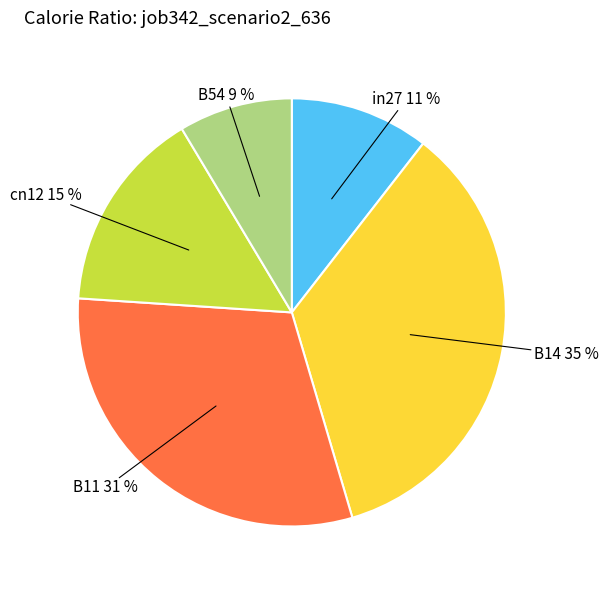

To the nearest percent, what is the difference between the largest and smallest slice percentages?

26%